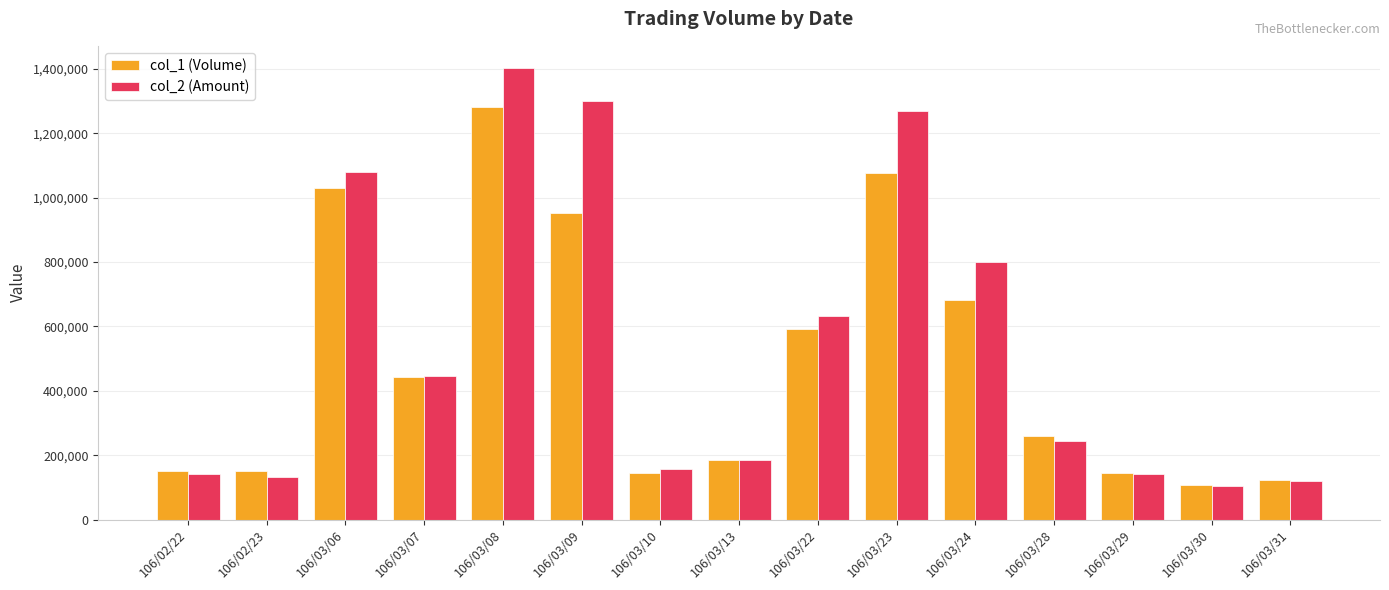

What is the difference between the col_2 (Amount) values at 106/03/22 and 106/02/23?

498440